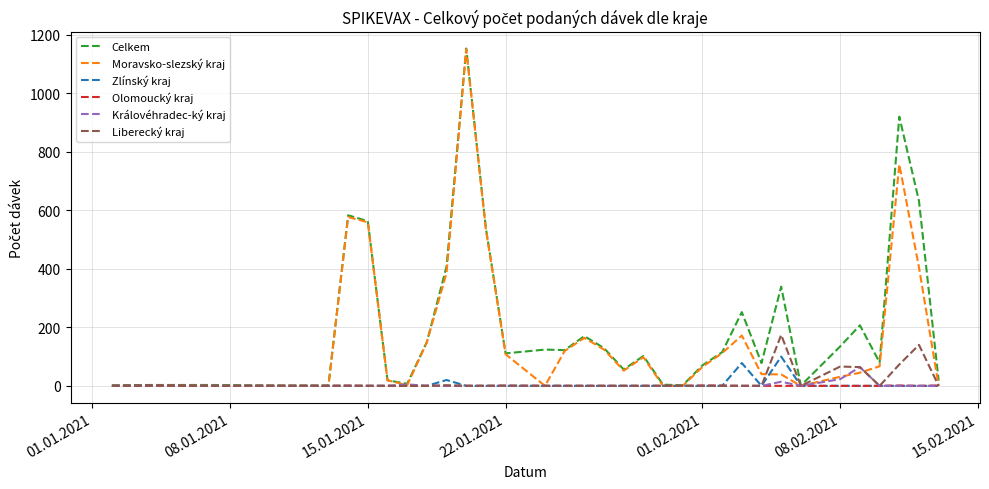

What is the greatest value displayed?

1153